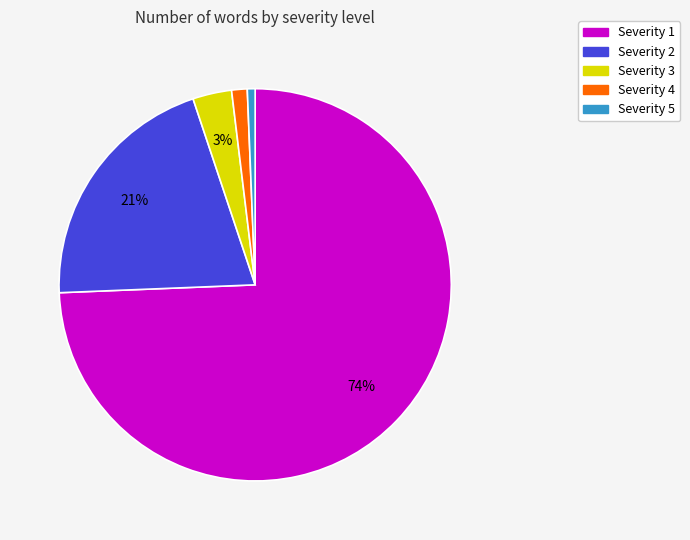

Between Severity 1 and Severity 3, which is larger?

Severity 1